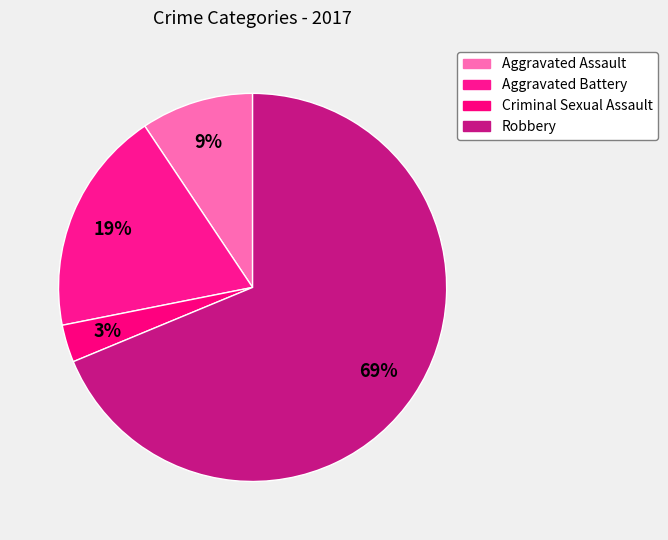

Rank the categories by value from highest to lowest.

Robbery, Aggravated Battery, Aggravated Assault, Criminal Sexual Assault